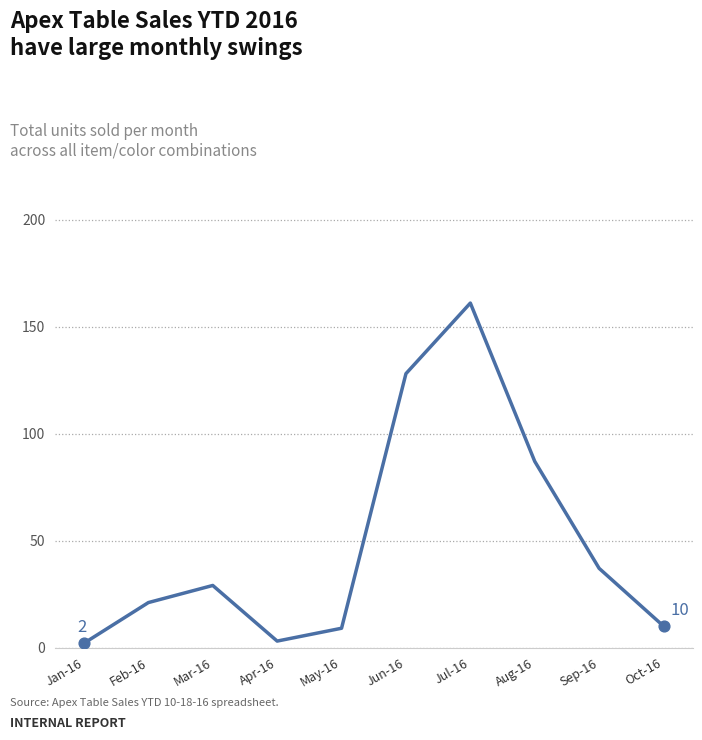

What is the change in value from Jan-16 to Jun-16?

+126